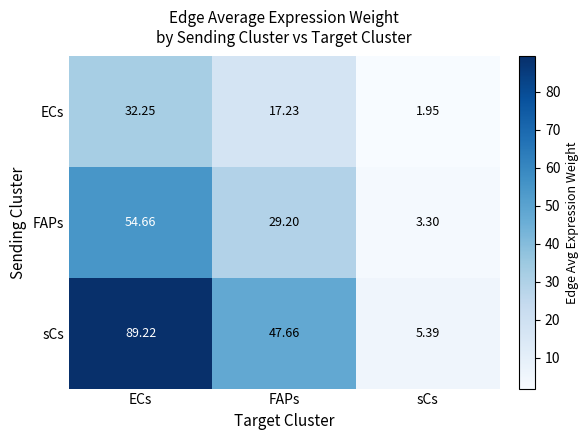

Which category has the lowest value in the ECs series?

sCs